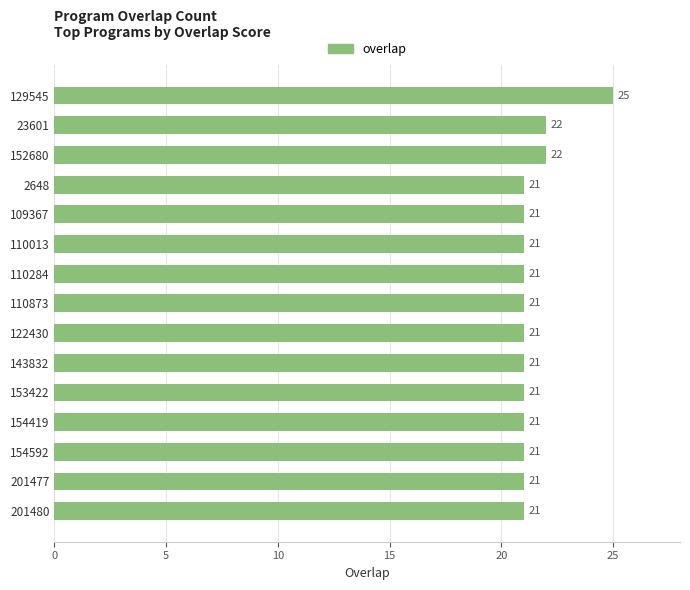

What is the sum of all values?

321